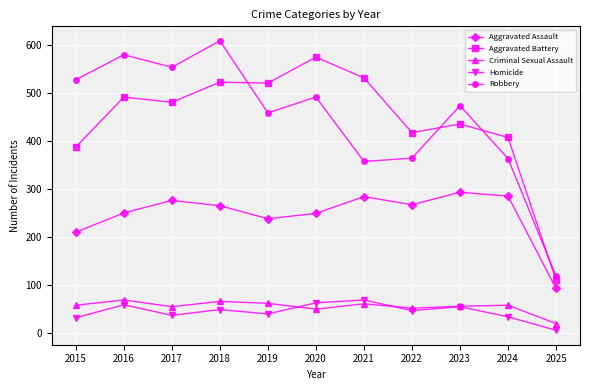

True or false: Robbery has more than 2 points higher than both neighbors.

True